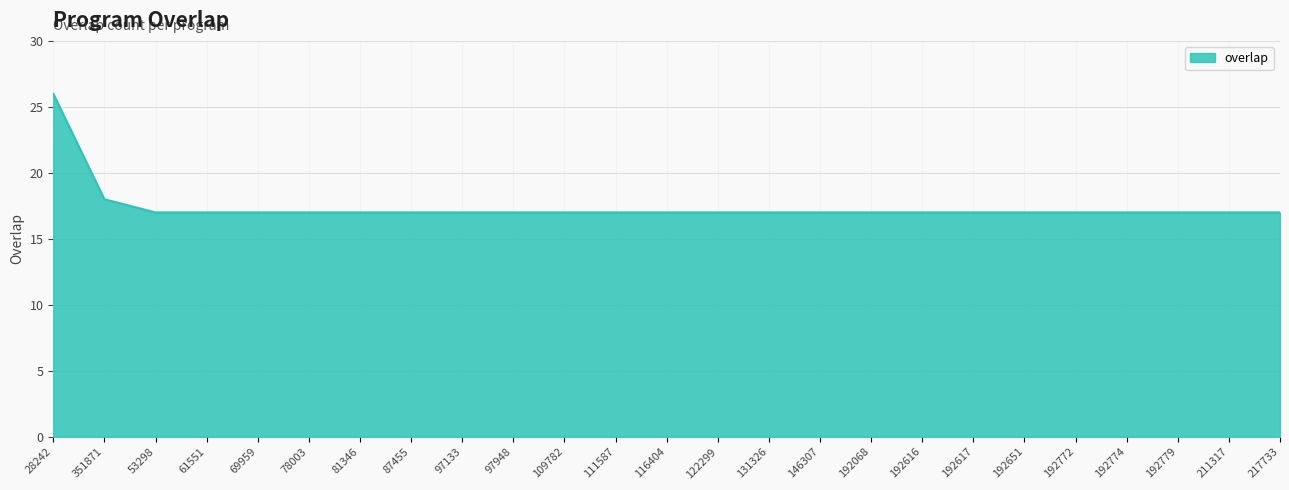

Reading right to left, list all the values displayed in this chart.

217733=17	211317=17	192779=17	192774=17	192772=17	192651=17	192617=17	192616=17	192068=17	146307=17	131326=17	122299=17	116404=17	111587=17	109782=17	97948=17	97133=17	87455=17	81346=17	78003=17	69959=17	61551=17	53298=17	351871=18	28242=26